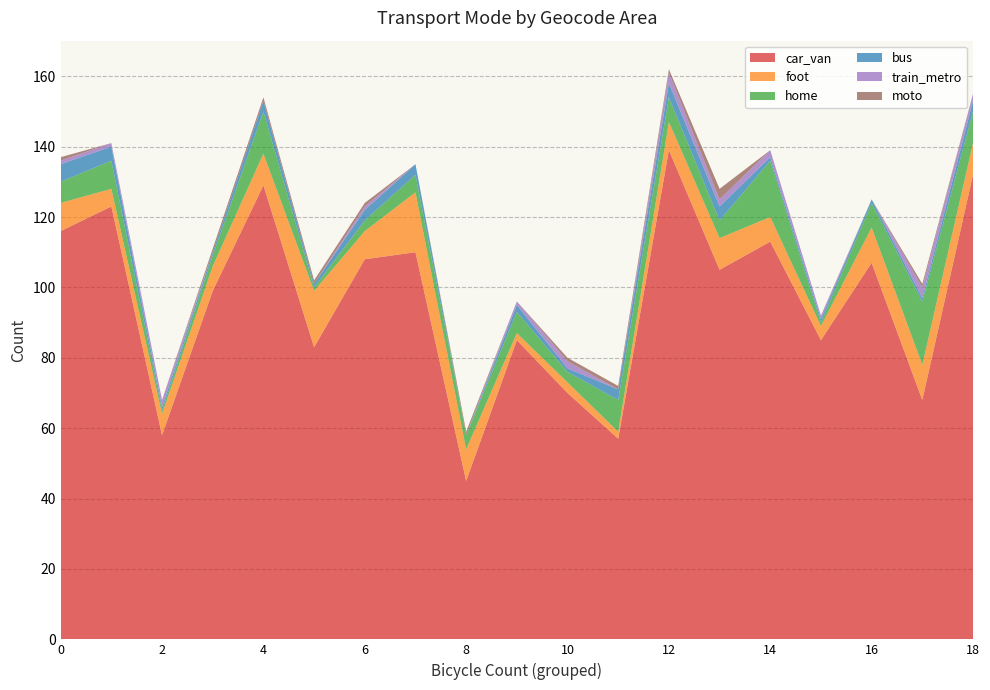

Reading left to right, transcribe all the data shown in this chart.

car_van: 116	123	58	99	129	83	108	110	45	85	70	57	139	105	113	85	107	68	132
foot: 8	5	6	7	9	16	8	17	9	2	3	2	8	9	7	4	10	10	9
home: 6	8	1	3	12	1	3	5	4	6	3	9	7	5	16	1	7	18	9
bus: 5	4	1	1	3	1	3	3	0	2	1	3	4	4	1	1	1	1	3
train_metro: 1	1	2	0	0	0	1	0	0	1	2	0	3	2	2	1	0	3	2
moto: 1	0	0	1	1	1	1	0	1	0	1	1	1	3	0	0	0	1	0